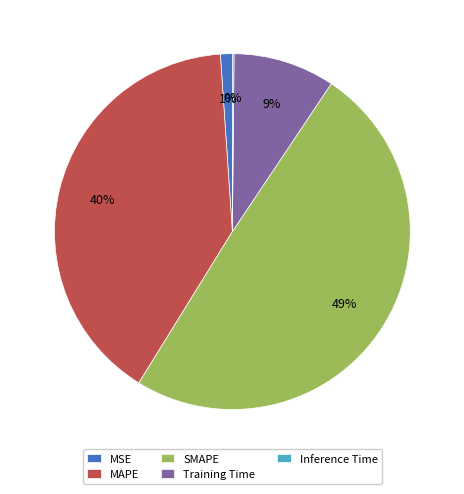

To the nearest percent, what is the combined percentage of MAPE and MSE?

41%